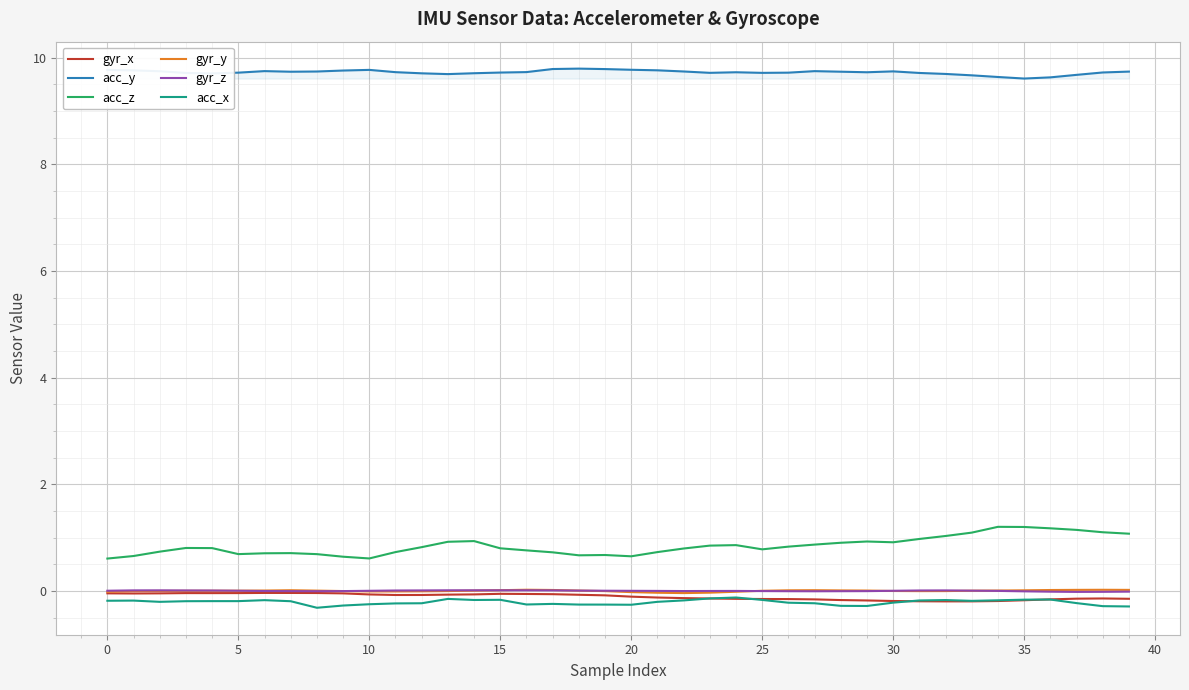

What are all the series names shown in the legend?

gyr_x, acc_y, acc_z, gyr_y, gyr_z, acc_x